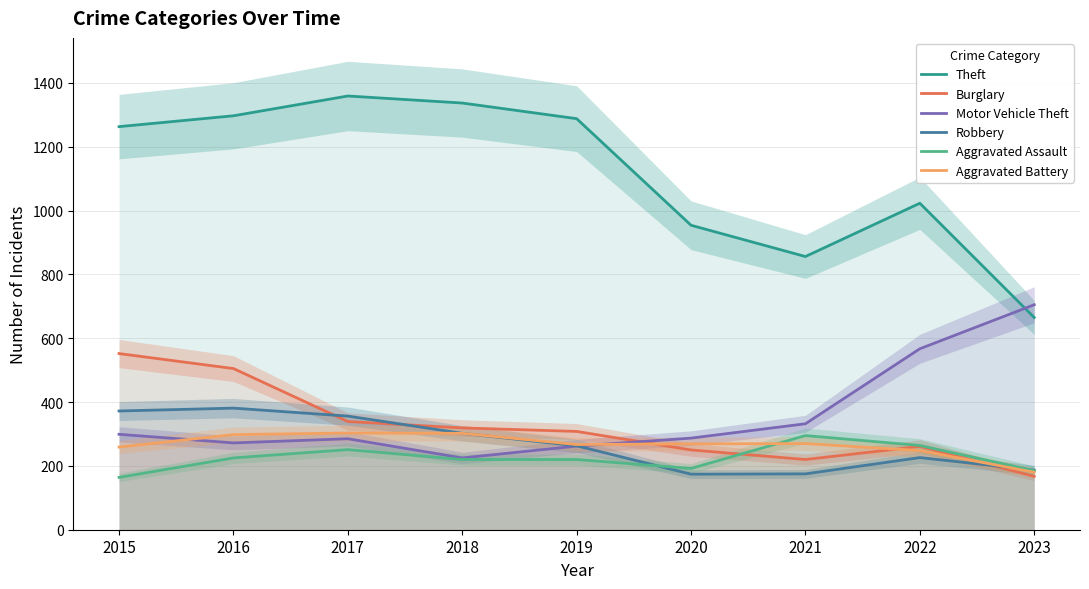

True or false: Theft and Robbery intersect in this chart.

False